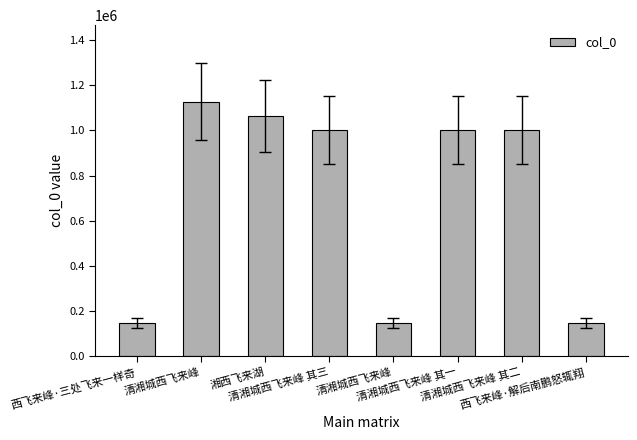

How many categories are shown in the chart?

8